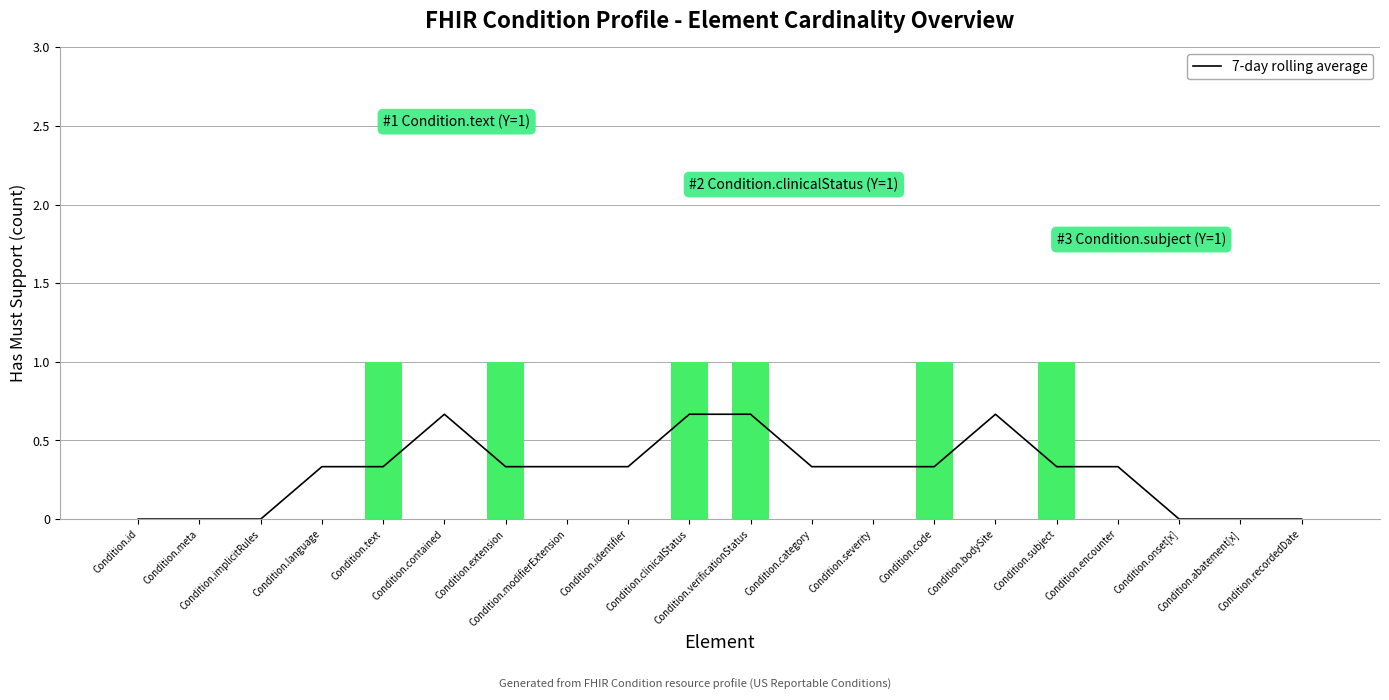

At which category does the chart reach its peak across all series?

Condition.contained